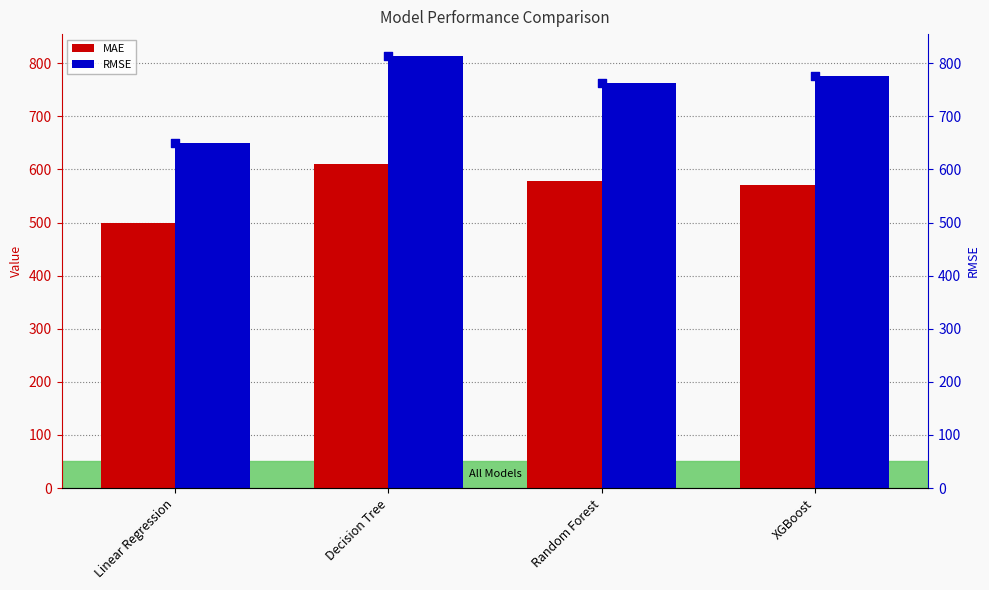

What is the total value across all series at Decision Tree?

2237.8